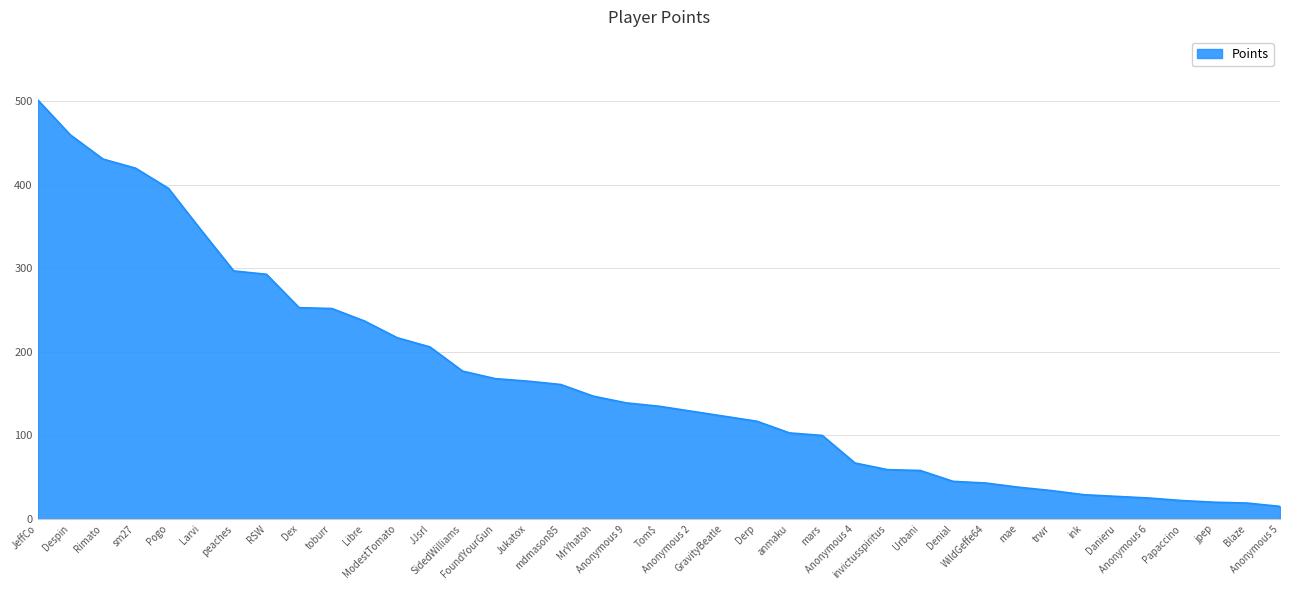

At which category does the chart reach its peak across all series?

JeffCo